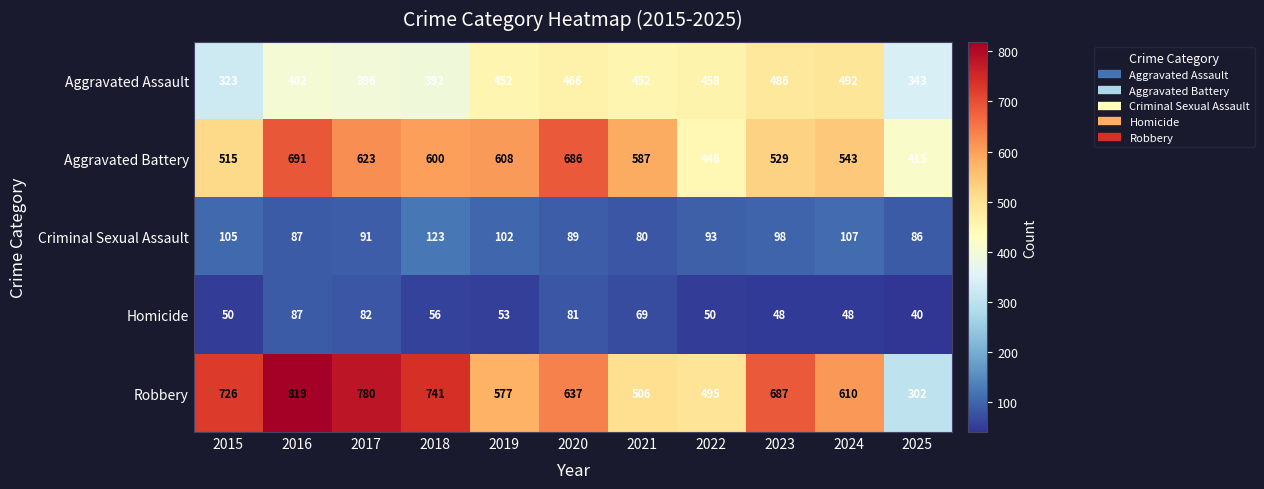

Which series has the largest range (max minus min)?

Robbery